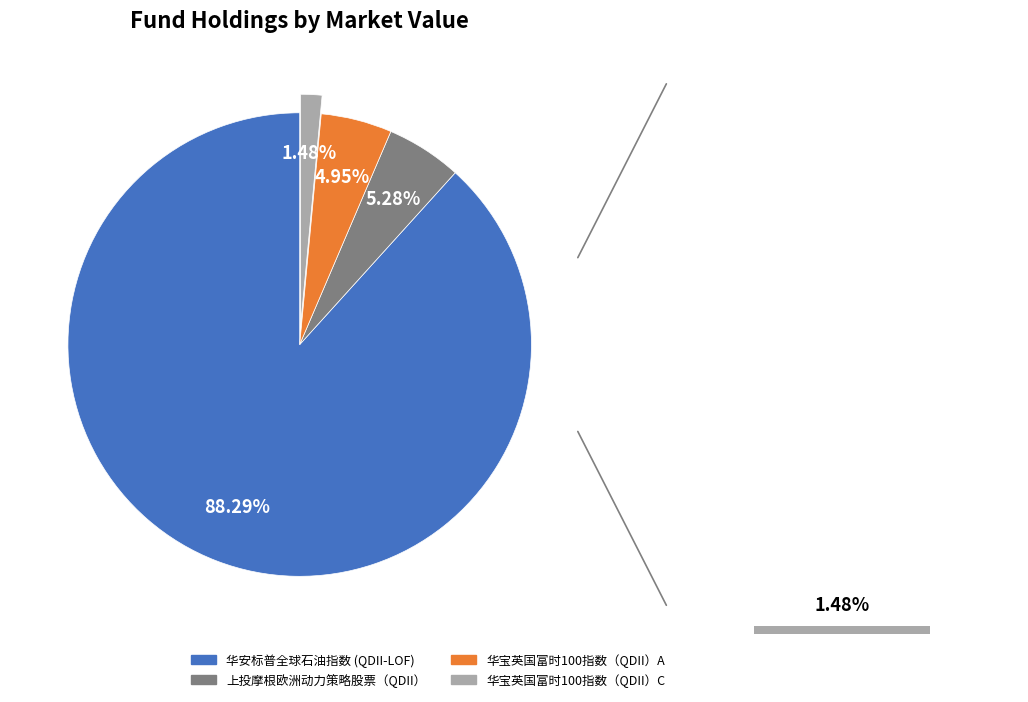

What is the total percentage of 上投摩根欧洲动力策略股票（QDII） and 华宝英国富时100指数（QDII）C?

6.8%